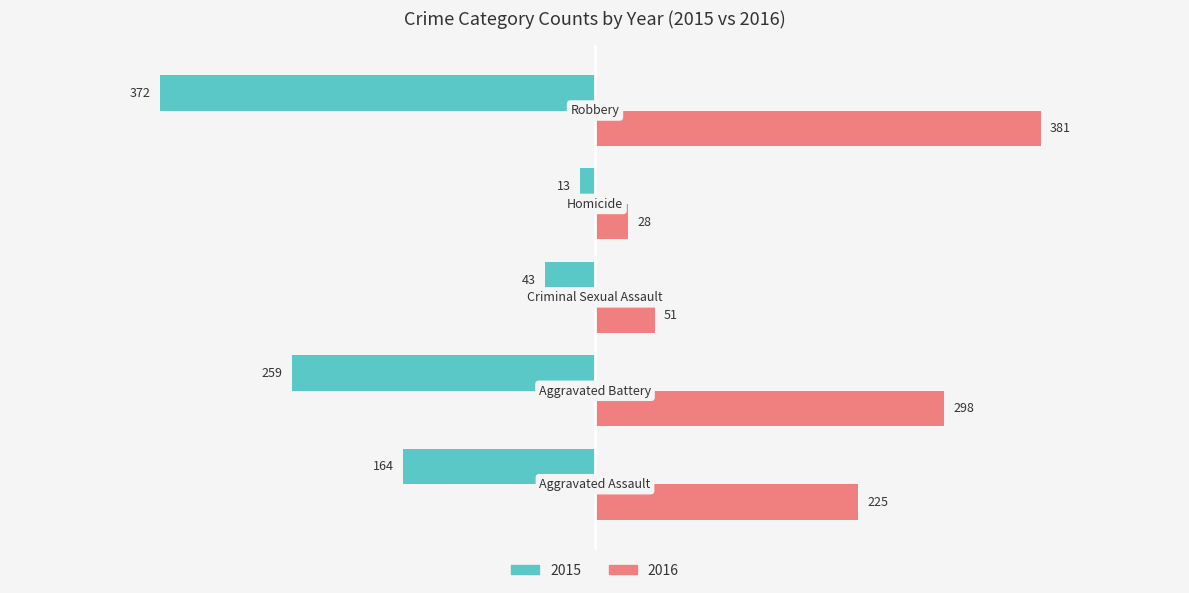

Which series has the widest spread of values?

2015